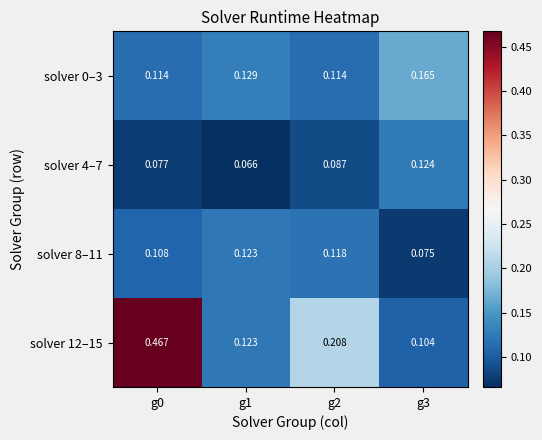

At how many categories does at least one series exceed 0?

4